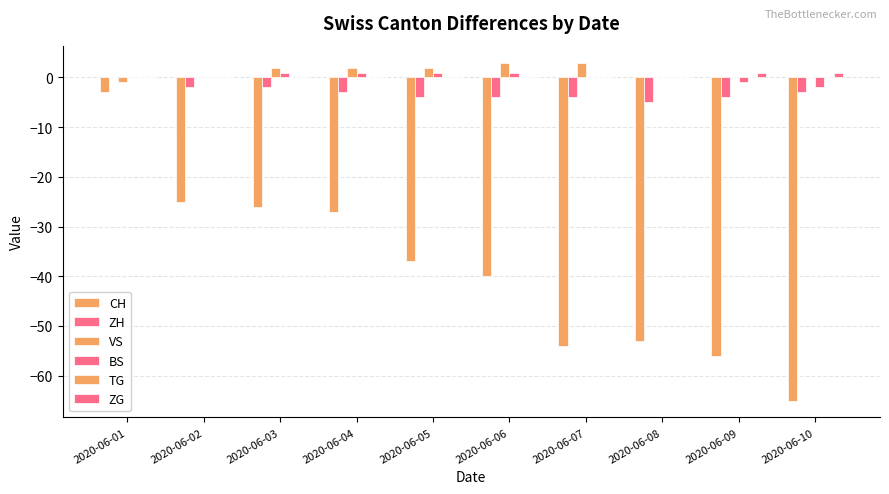

Is it true that CH equals -27 at 2020-06-04?

True